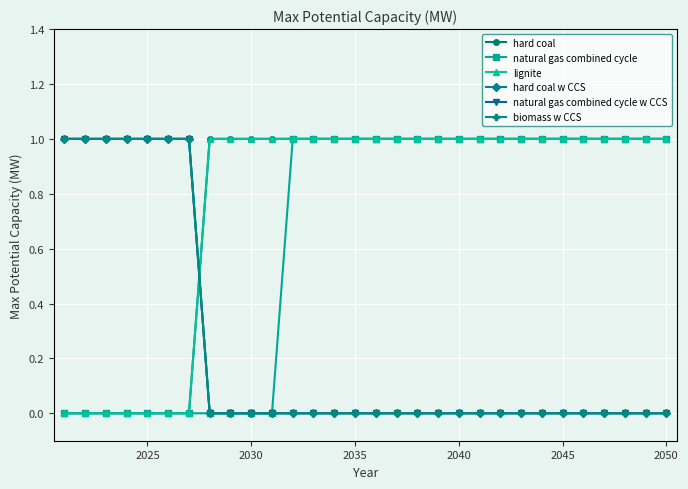

At how many categories does at least one series exceed 0?

30